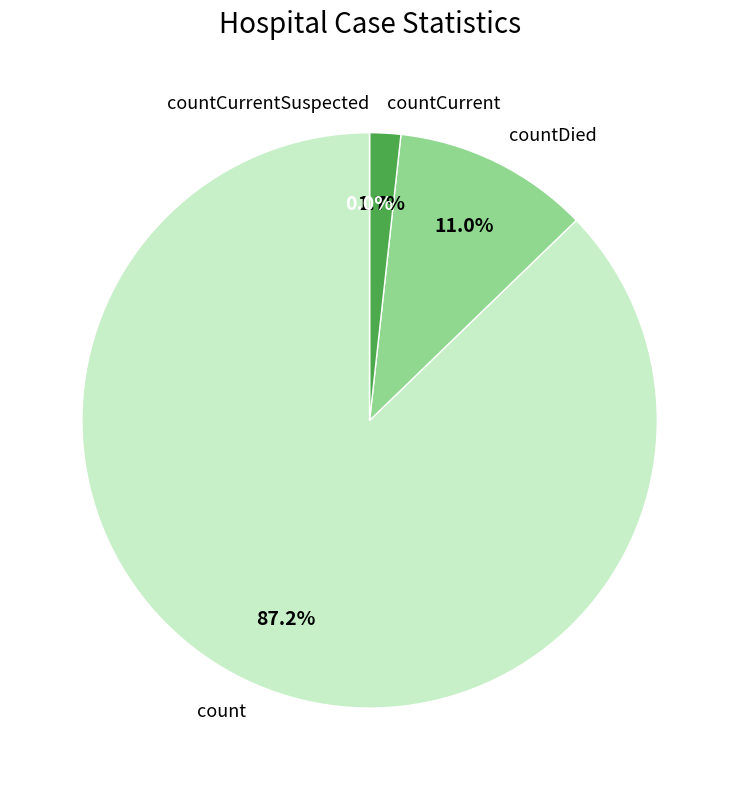

Does count represent more than half of the total?

Yes